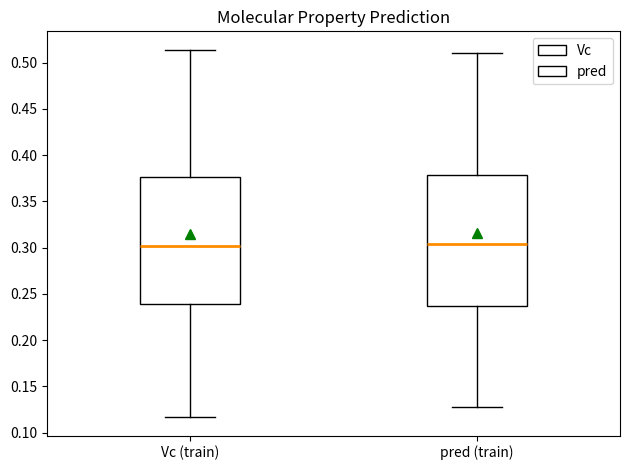

Where is the upper edge of the box for pred (train) on the y-axis? The values are not printed on the chart, so give them approximately, as read against the axis.

0.380